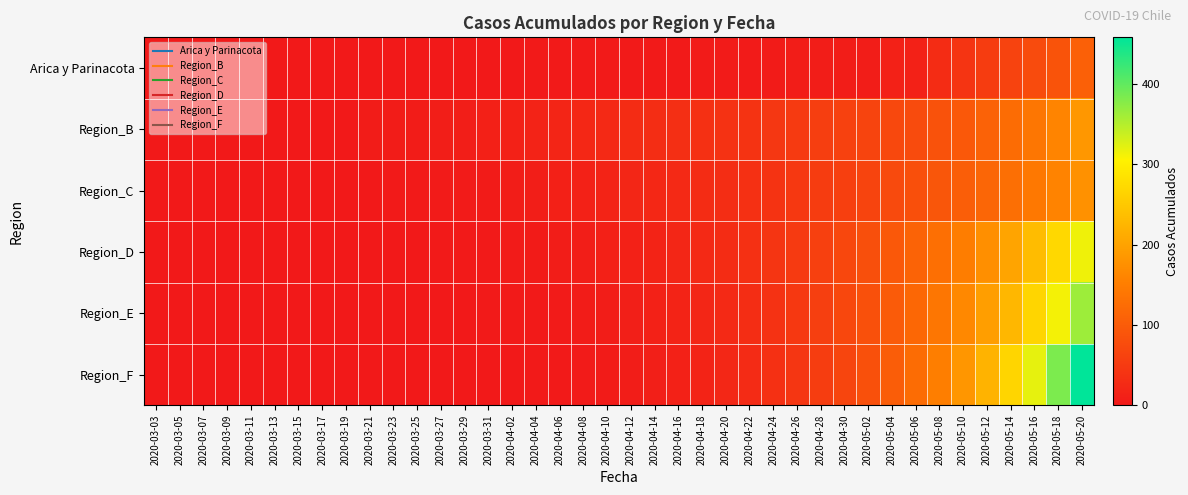

Reading left to right, extract all data points from this chart.

Arica y Parinacota: 2020-03-03=0	2020-03-05=0	2020-03-07=0	2020-03-09=0	2020-03-11=0	2020-03-13=0	2020-03-15=0	2020-03-17=0	2020-03-19=0	2020-03-21=0	2020-03-23=0	2020-03-25=0	2020-03-27=0	2020-03-29=0	2020-03-31=0	2020-04-02=0	2020-04-04=1	2020-04-06=1	2020-04-08=1	2020-04-10=2	2020-04-12=2	2020-04-14=2	2020-04-16=2	2020-04-18=3	2020-04-20=3	2020-04-22=3	2020-04-24=4	2020-04-26=6	2020-04-28=6	2020-04-30=6	2020-05-02=7	2020-05-04=12	2020-05-06=12	2020-05-08=28	2020-05-10=41	2020-05-12=53	2020-05-14=63	2020-05-16=75	2020-05-18=87	2020-05-20=107
Region_B: 2020-03-03=0	2020-03-05=0	2020-03-07=0	2020-03-09=0	2020-03-11=0	2020-03-13=0	2020-03-15=0	2020-03-17=0	2020-03-19=0	2020-03-21=5	2020-03-23=5	2020-03-25=5	2020-03-27=8	2020-03-29=8	2020-03-31=10	2020-04-02=12	2020-04-04=15	2020-04-06=18	2020-04-08=22	2020-04-10=25	2020-04-12=28	2020-04-14=30	2020-04-16=33	2020-04-18=35	2020-04-20=38	2020-04-22=40	2020-04-24=45	2020-04-26=50	2020-04-28=55	2020-04-30=60	2020-05-02=65	2020-05-04=70	2020-05-06=75	2020-05-08=85	2020-05-10=95	2020-05-12=110	2020-05-14=125	2020-05-16=140	2020-05-18=160	2020-05-20=185
Region_C: 2020-03-03=0	2020-03-05=0	2020-03-07=0	2020-03-09=0	2020-03-11=0	2020-03-13=0	2020-03-15=0	2020-03-17=0	2020-03-19=0	2020-03-21=0	2020-03-23=2	2020-03-25=2	2020-03-27=3	2020-03-29=3	2020-03-31=4	2020-04-02=6	2020-04-04=8	2020-04-06=10	2020-04-08=13	2020-04-10=16	2020-04-12=19	2020-04-14=22	2020-04-16=25	2020-04-18=28	2020-04-20=31	2020-04-22=35	2020-04-24=40	2020-04-26=46	2020-04-28=52	2020-04-30=58	2020-05-02=65	2020-05-04=73	2020-05-06=82	2020-05-08=92	2020-05-10=103	2020-05-12=115	2020-05-14=128	2020-05-16=143	2020-05-18=159	2020-05-20=177
Region_D: 2020-03-03=0	2020-03-05=0	2020-03-07=0	2020-03-09=0	2020-03-11=0	2020-03-13=0	2020-03-15=0	2020-03-17=0	2020-03-19=0	2020-03-21=0	2020-03-23=0	2020-03-25=0	2020-03-27=1	2020-03-29=1	2020-03-31=2	2020-04-02=3	2020-04-04=4	2020-04-06=6	2020-04-08=8	2020-04-10=10	2020-04-12=13	2020-04-14=16	2020-04-16=20	2020-04-18=24	2020-04-20=29	2020-04-22=35	2020-04-24=42	2020-04-26=50	2020-04-28=59	2020-04-30=69	2020-05-02=81	2020-05-04=95	2020-05-06=111	2020-05-08=129	2020-05-10=150	2020-05-12=174	2020-05-14=202	2020-05-16=234	2020-05-18=271	2020-05-20=314
Region_E: 2020-03-03=0	2020-03-05=0	2020-03-07=0	2020-03-09=0	2020-03-11=0	2020-03-13=0	2020-03-15=0	2020-03-17=0	2020-03-19=0	2020-03-21=0	2020-03-23=0	2020-03-25=0	2020-03-27=0	2020-03-29=0	2020-03-31=1	2020-04-02=1	2020-04-04=2	2020-04-06=3	2020-04-08=5	2020-04-10=7	2020-04-12=9	2020-04-14=12	2020-04-16=16	2020-04-18=20	2020-04-20=25	2020-04-22=31	2020-04-24=38	2020-04-26=47	2020-04-28=57	2020-04-30=69	2020-05-02=83	2020-05-04=99	2020-05-06=118	2020-05-08=140	2020-05-10=165	2020-05-12=194	2020-05-14=228	2020-05-16=267	2020-05-18=312	2020-05-20=364
Region_F: 2020-03-03=0	2020-03-05=0	2020-03-07=0	2020-03-09=0	2020-03-11=0	2020-03-13=0	2020-03-15=0	2020-03-17=0	2020-03-19=0	2020-03-21=0	2020-03-23=0	2020-03-25=0	2020-03-27=0	2020-03-29=0	2020-03-31=0	2020-04-02=0	2020-04-04=1	2020-04-06=2	2020-04-08=3	2020-04-10=4	2020-04-12=6	2020-04-14=9	2020-04-16=12	2020-04-18=16	2020-04-20=21	2020-04-22=27	2020-04-24=34	2020-04-26=43	2020-04-28=54	2020-04-30=67	2020-05-02=83	2020-05-04=102	2020-05-06=125	2020-05-08=152	2020-05-10=184	2020-05-12=222	2020-05-14=267	2020-05-16=320	2020-05-18=383	2020-05-20=458